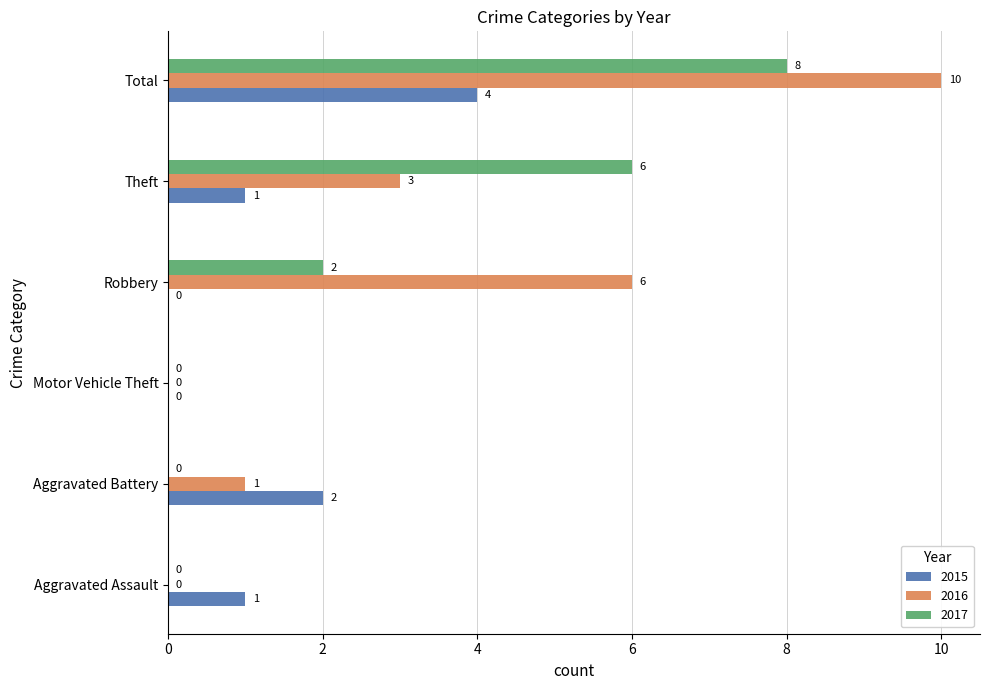

What is the average value of the 2015 series?

1